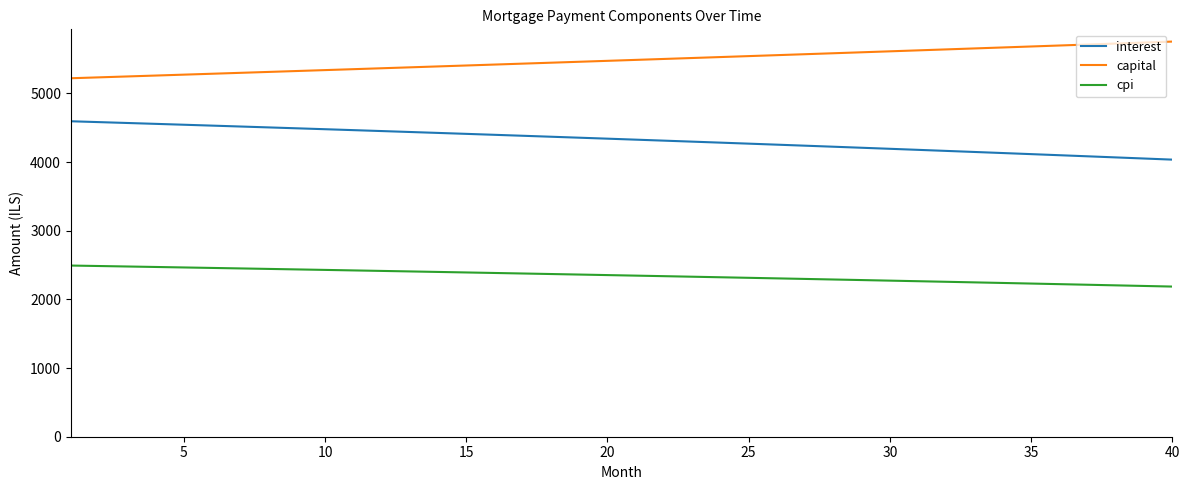

Which series has the largest total across all categories?

capital